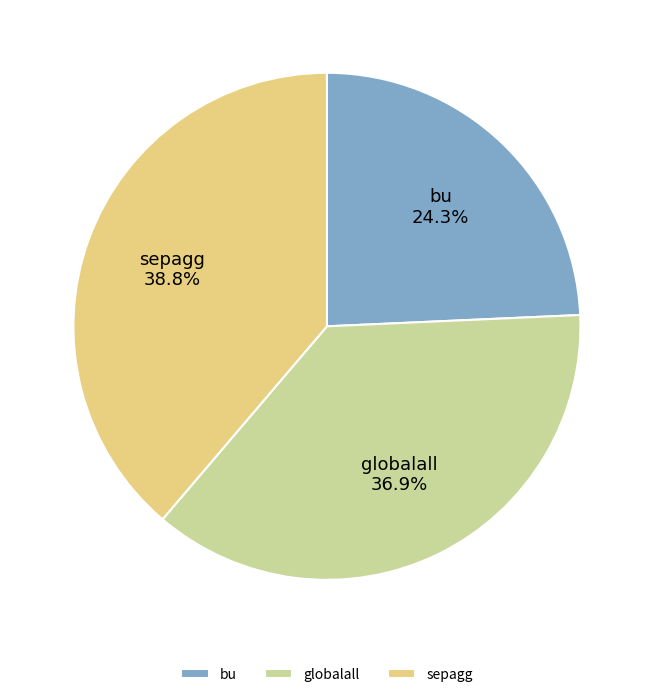

Which category has the biggest portion of the pie?

sepagg